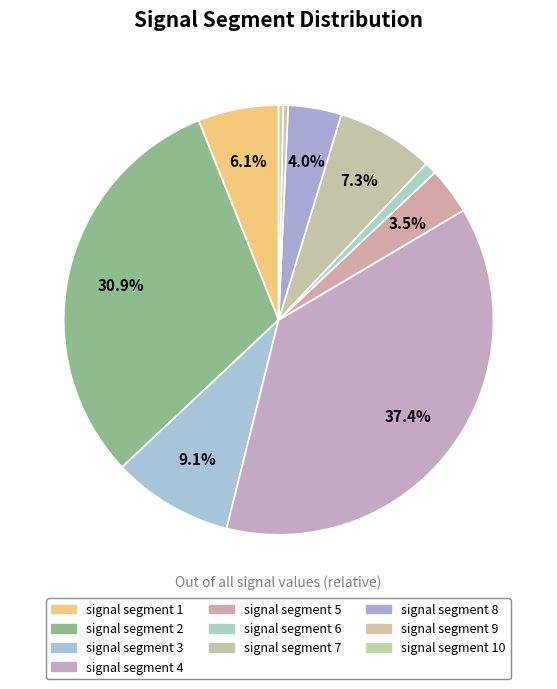

Count the number of slices in the pie.

10